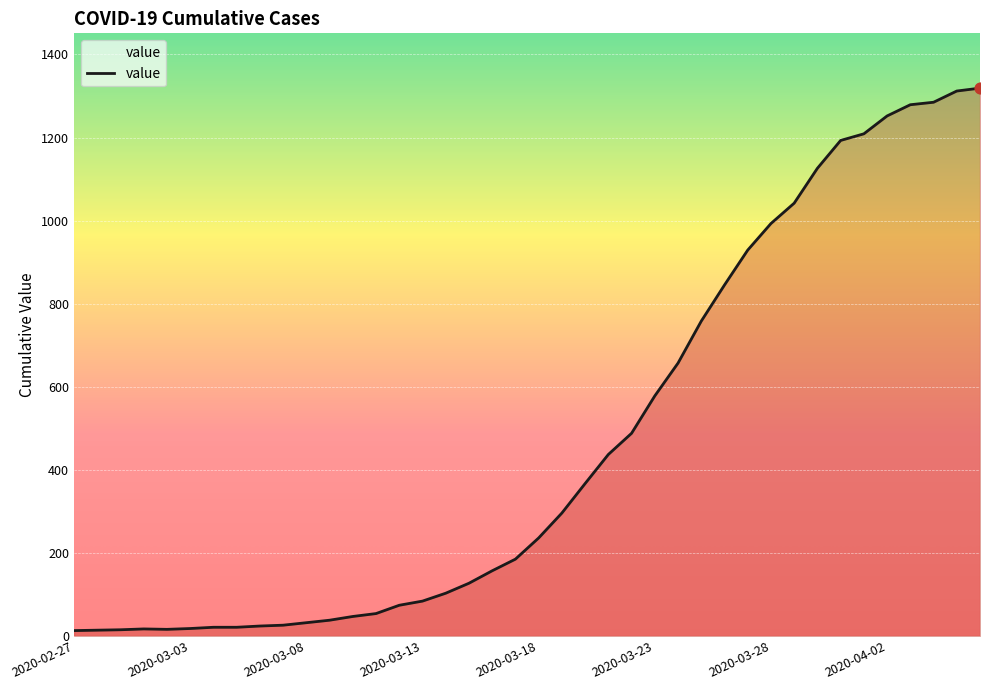

What is the maximum value shown in the chart?

1319